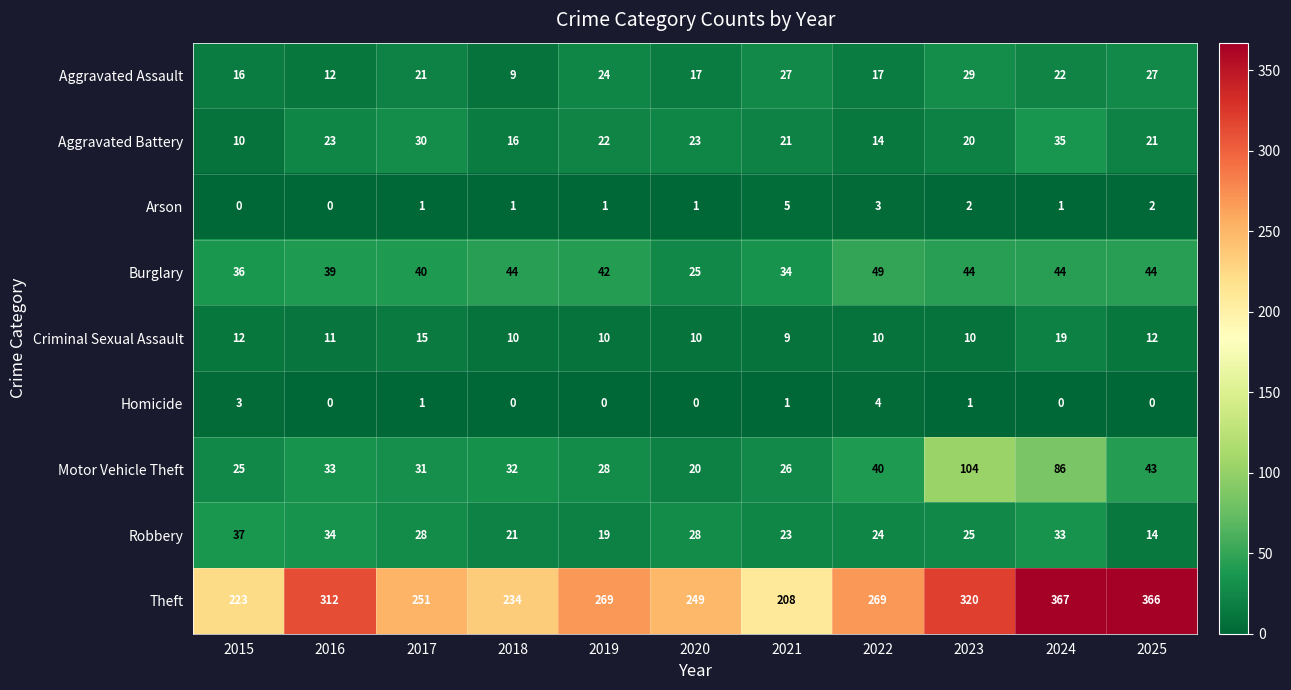

How many data points in Aggravated Battery are less than 21?

4